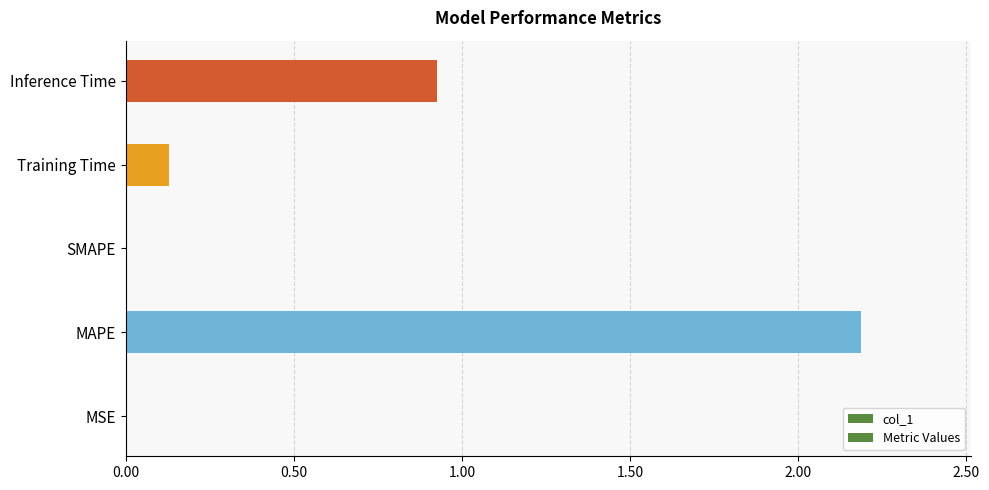

What position from the left is SMAPE?

3